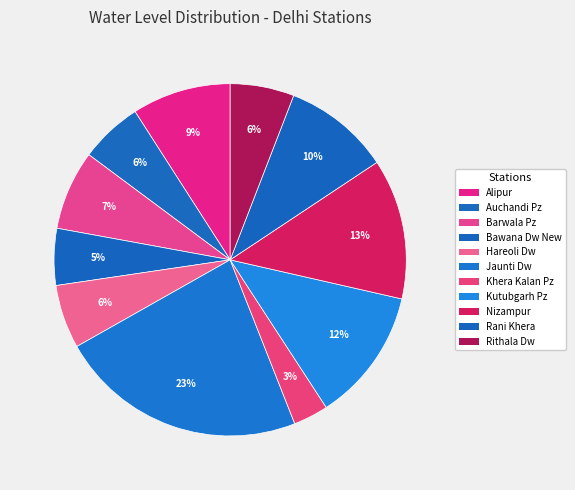

To the nearest percent, what is the difference between the largest and smallest slice percentages?

20%